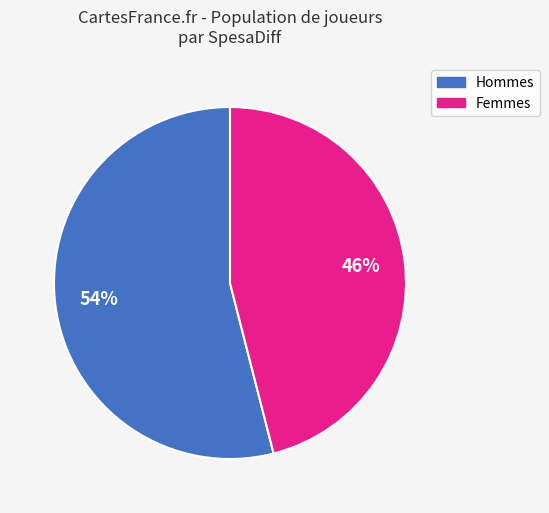

Is there a majority slice in this chart?

Yes